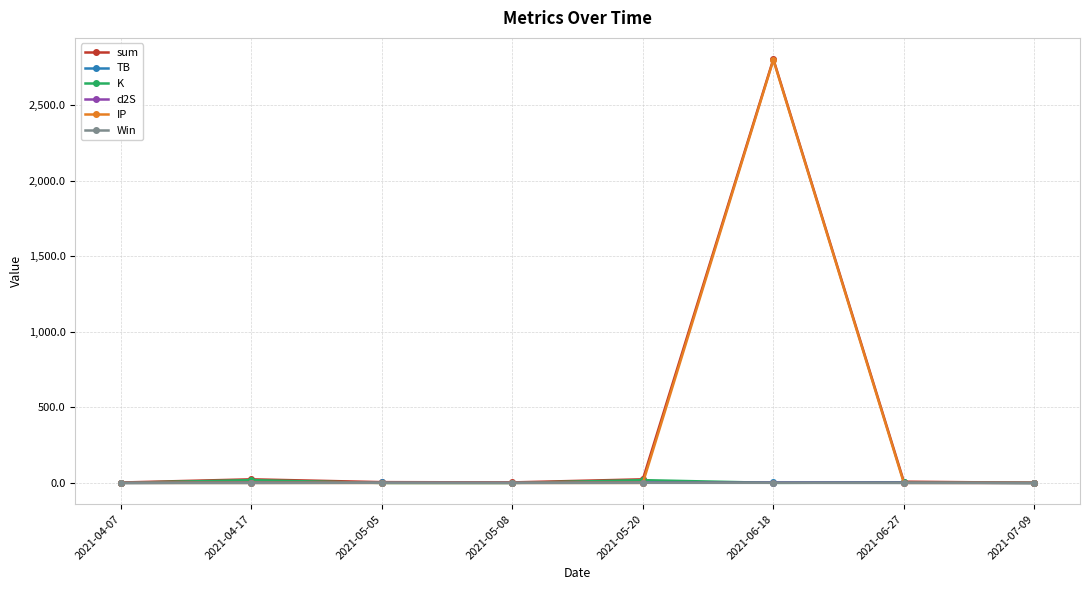

What is the label of the 4th point from the right?

2021-05-20